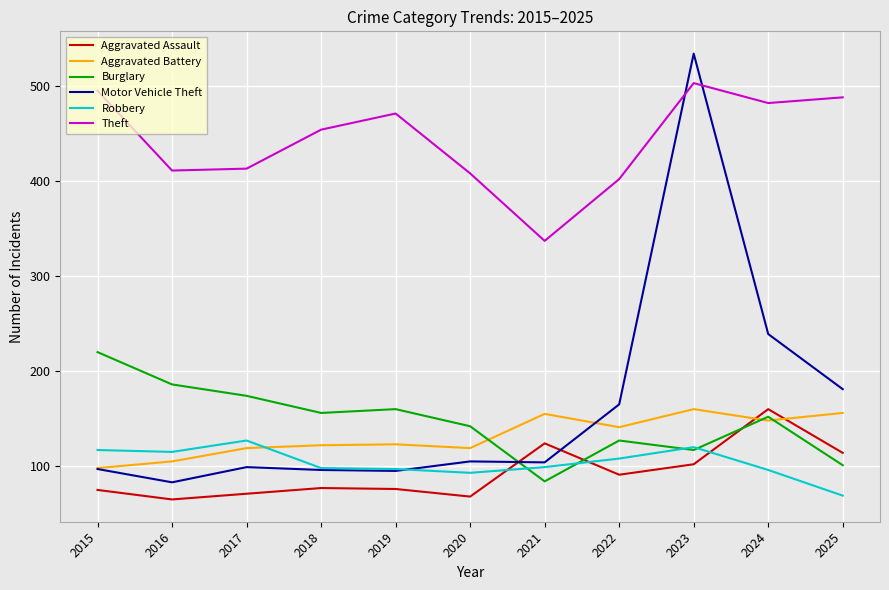

Which series changed the most between 2020 and 2023?

Motor Vehicle Theft